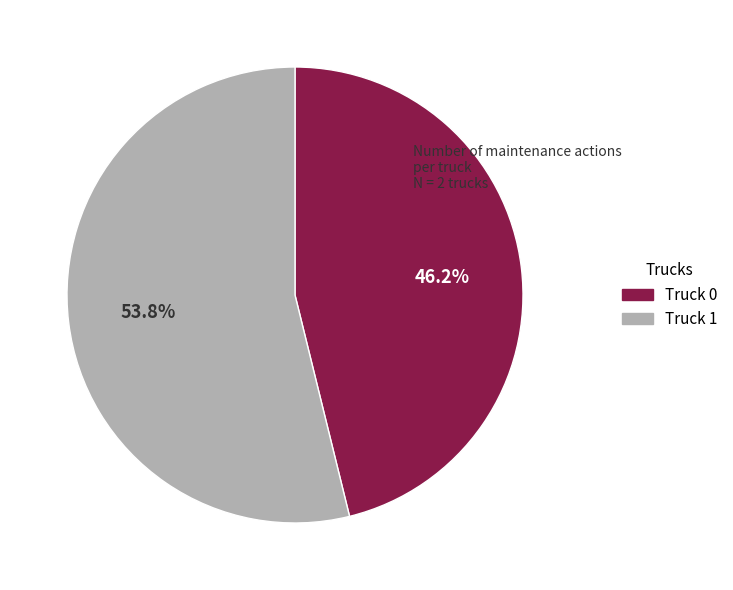

Which category has the smallest portion of the pie?

Truck 0